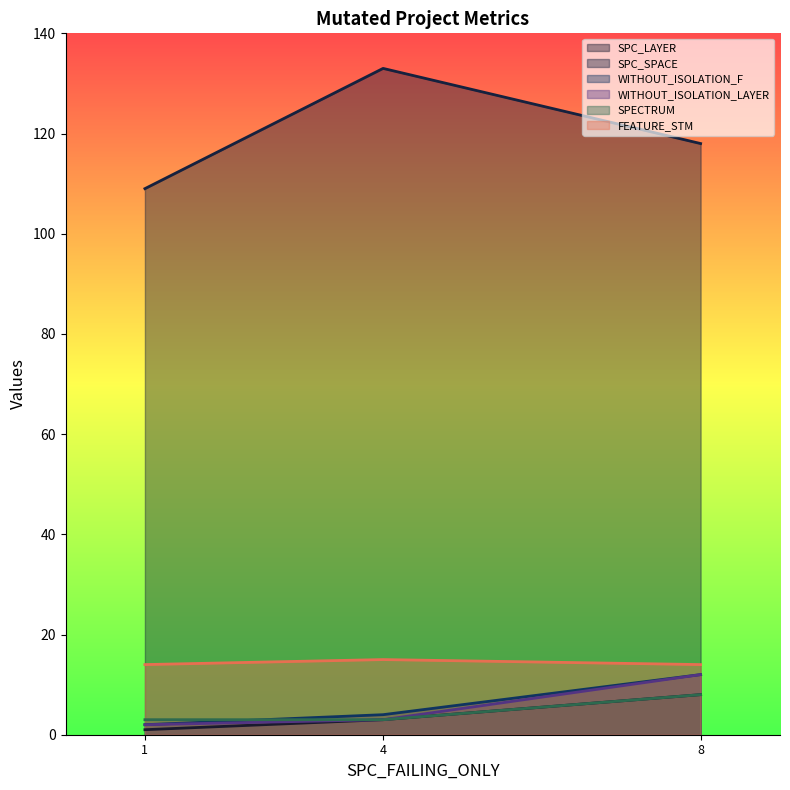

Which series has the largest total across all categories?

SPC_SPACE